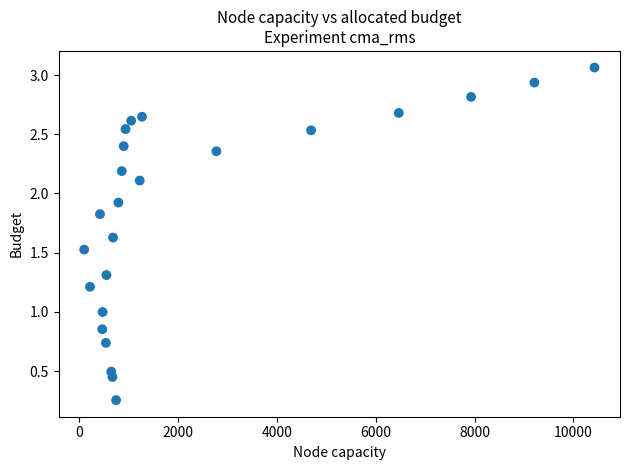

What is the range of Y values (max minus min)?

2.8